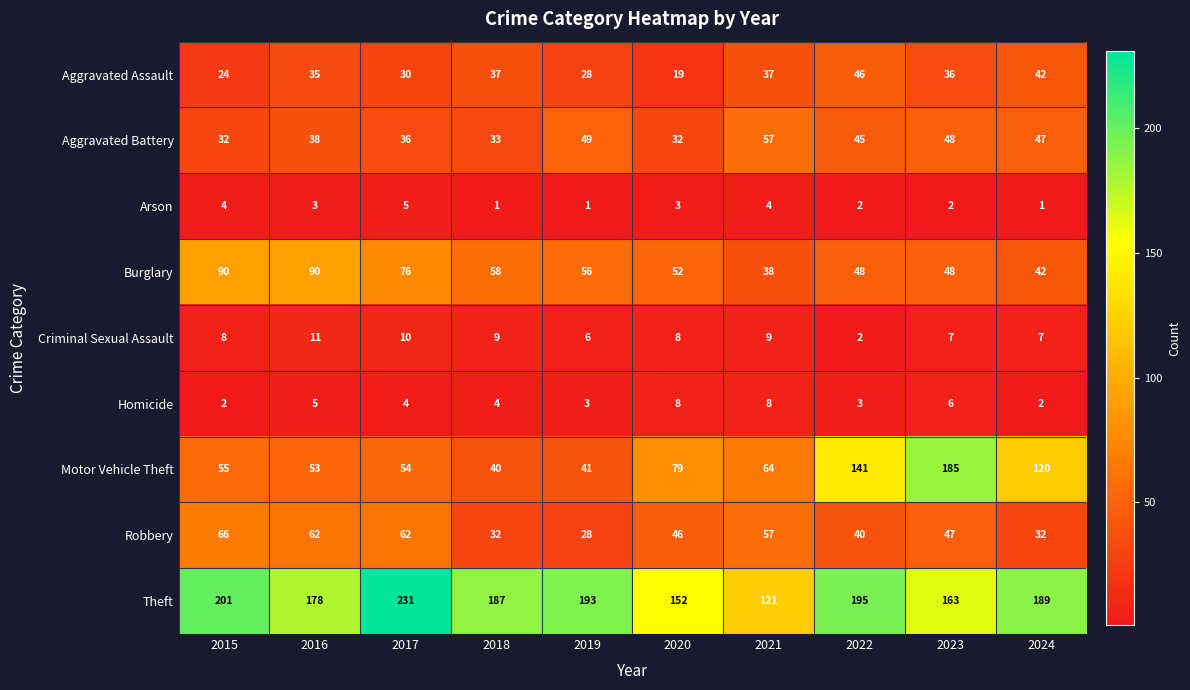

At which category is the sum across all series the highest?

2023